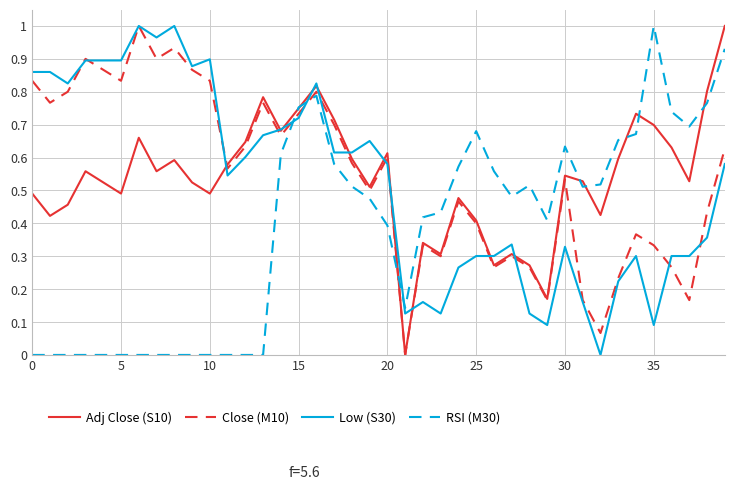

After their last crossing, which series has the higher values: Low (S30) or RSI (M30)?

RSI (M30)